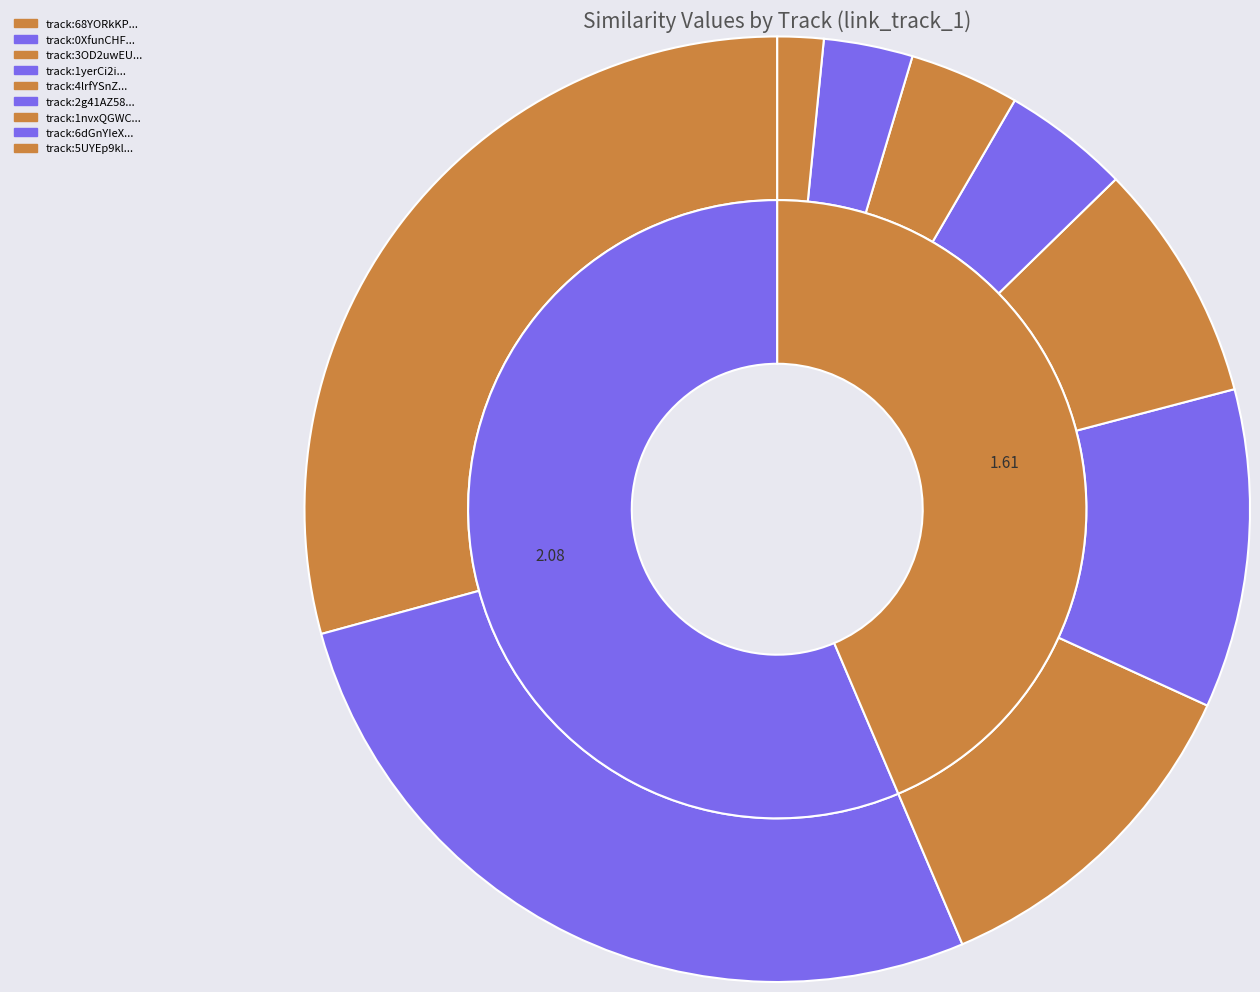

The spotify:track:3OD2uwEUQKg0WyW9Lewata slice represents 4% of the pie. True or false?

True